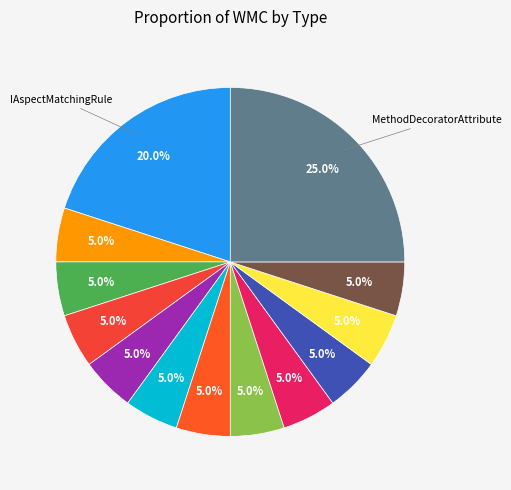

How many segments does this pie chart have?

13